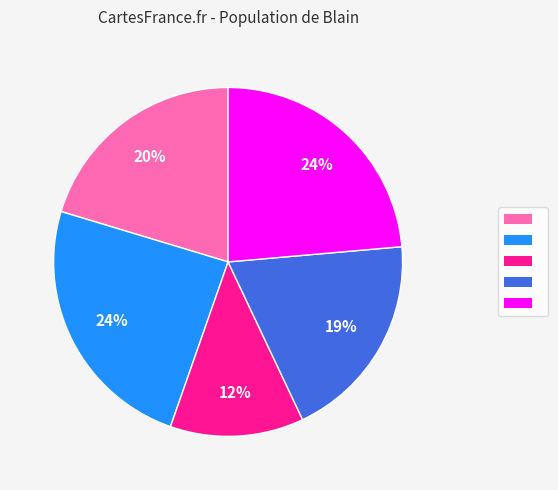

Does any single category account for the majority?

No